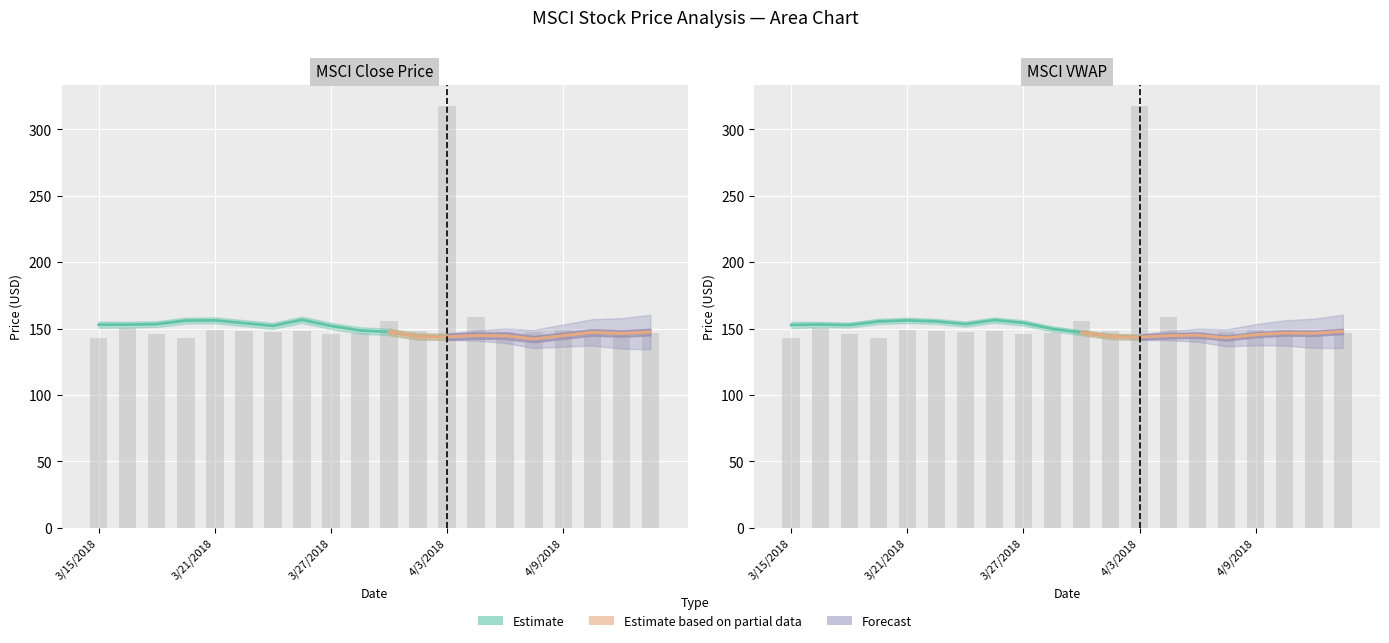

Read the close value at 3/28/2018.

148.6